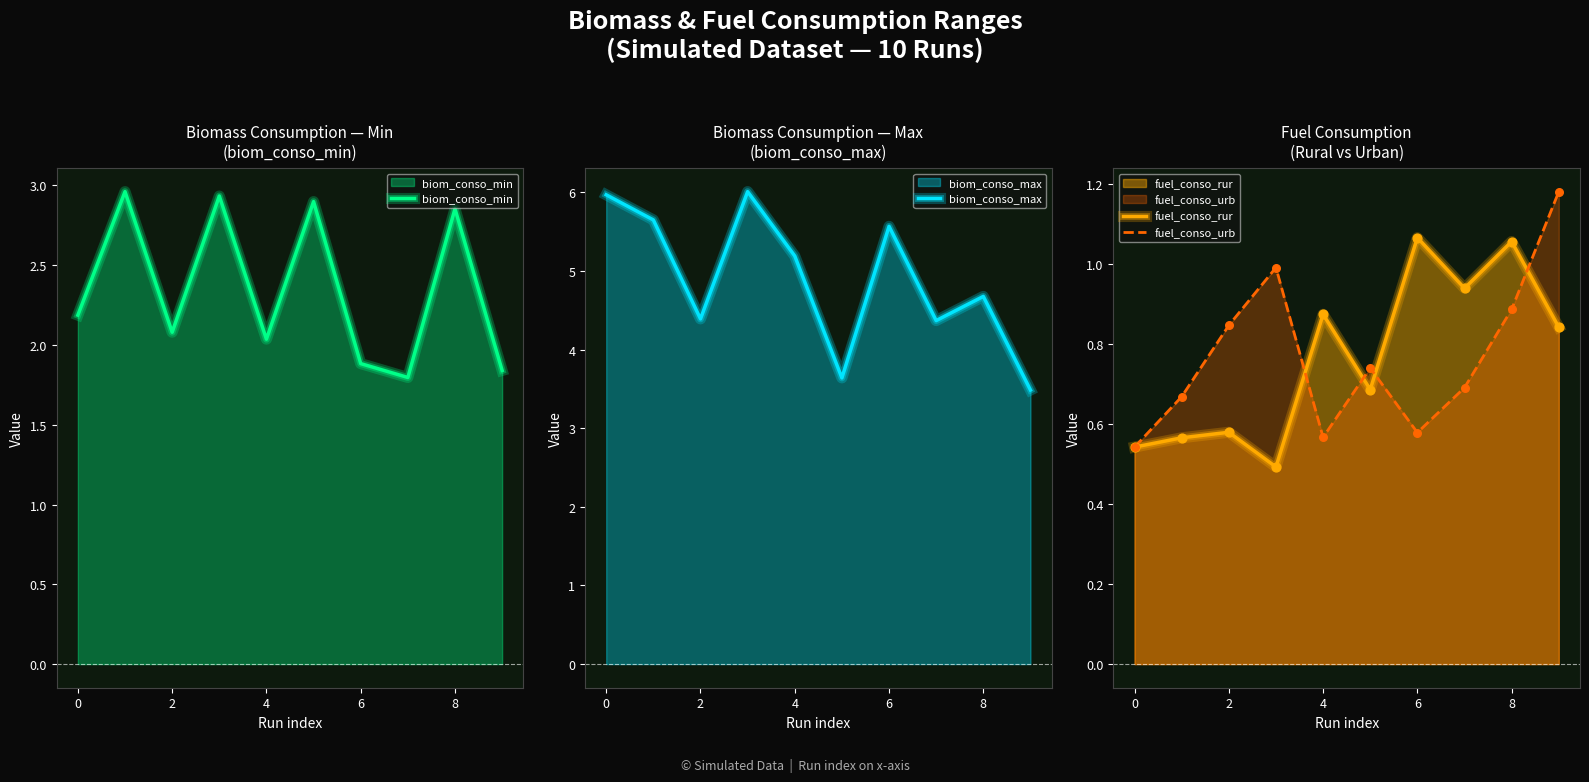

The value of fuel_conso_rur at 4 is 0.3. True or false?

False